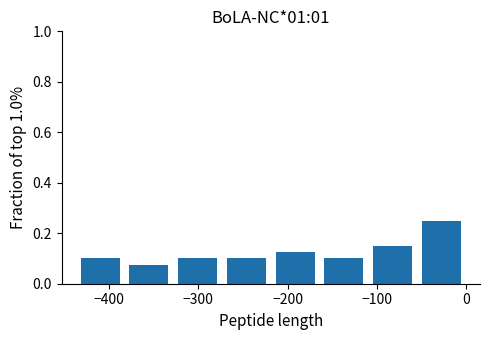

Reading left to right, list every bar in this chart as the range it spans on the x-axis followed by its height. Neither the bar edges nor the heights are printed on the chart, so give them approximately, as read against the axes.

-440 to -380: 0.10
-380 to -330: 0.08
-330 to -270: 0.10
-270 to -220: 0.10
-220 to -160: 0.12
-160 to -110: 0.10
-110 to -50: 0.16
-50 to 0: 0.26